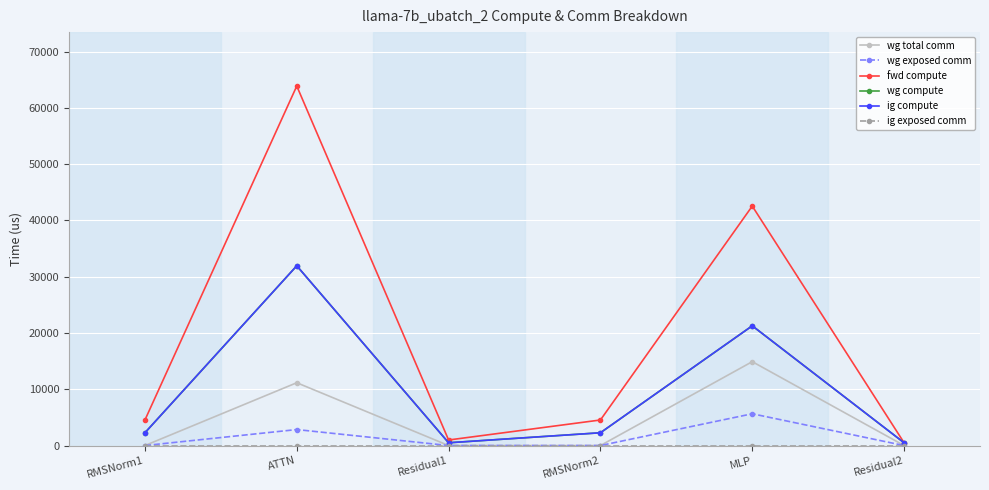

How many interior local peaks does the wg exposed comm series have?

2